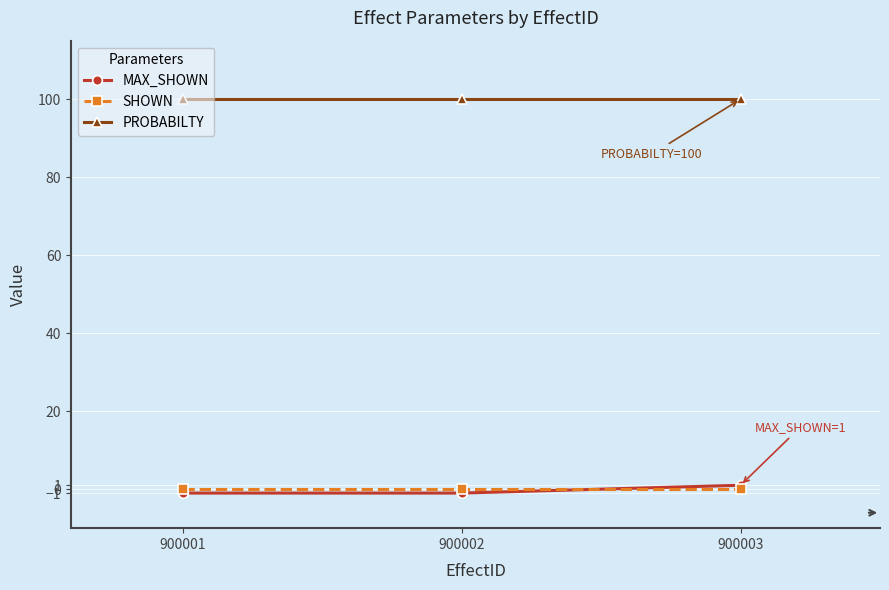

What are all the series names shown in the legend?

MAX_SHOWN, SHOWN, PROBABILTY